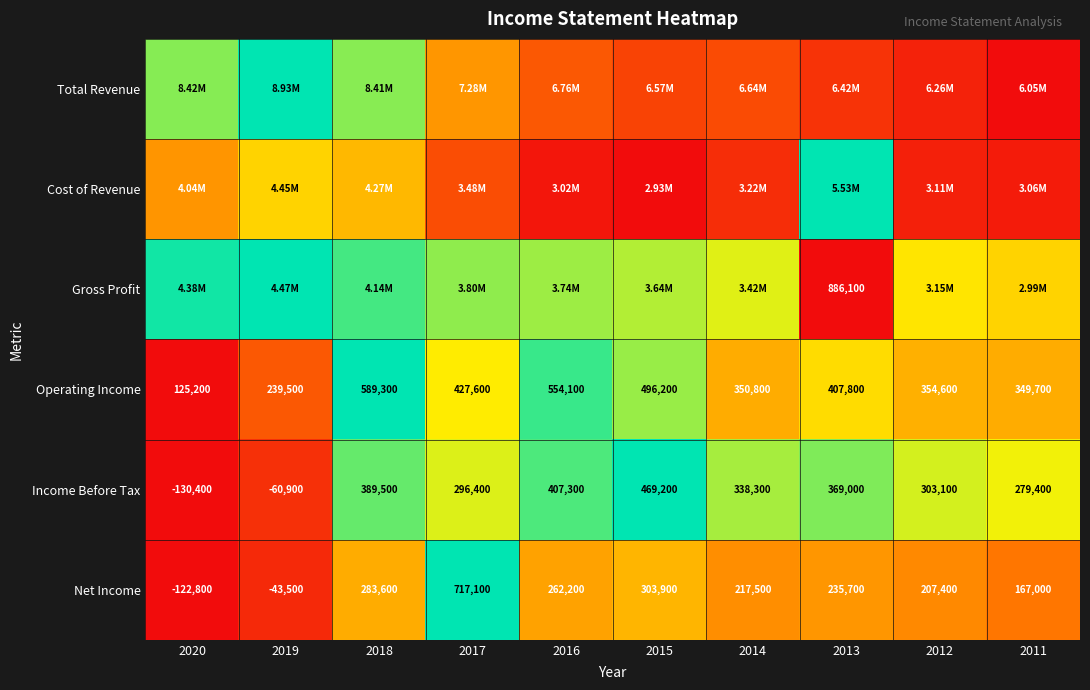

How many positive values does the Net Income series have?

8